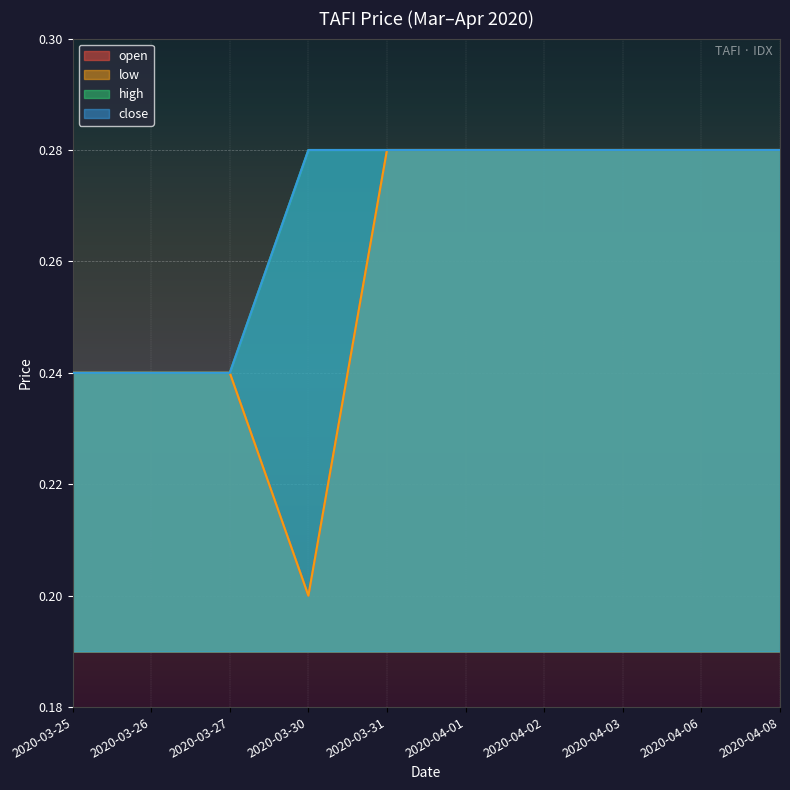

Which series has the largest range (max minus min)?

open